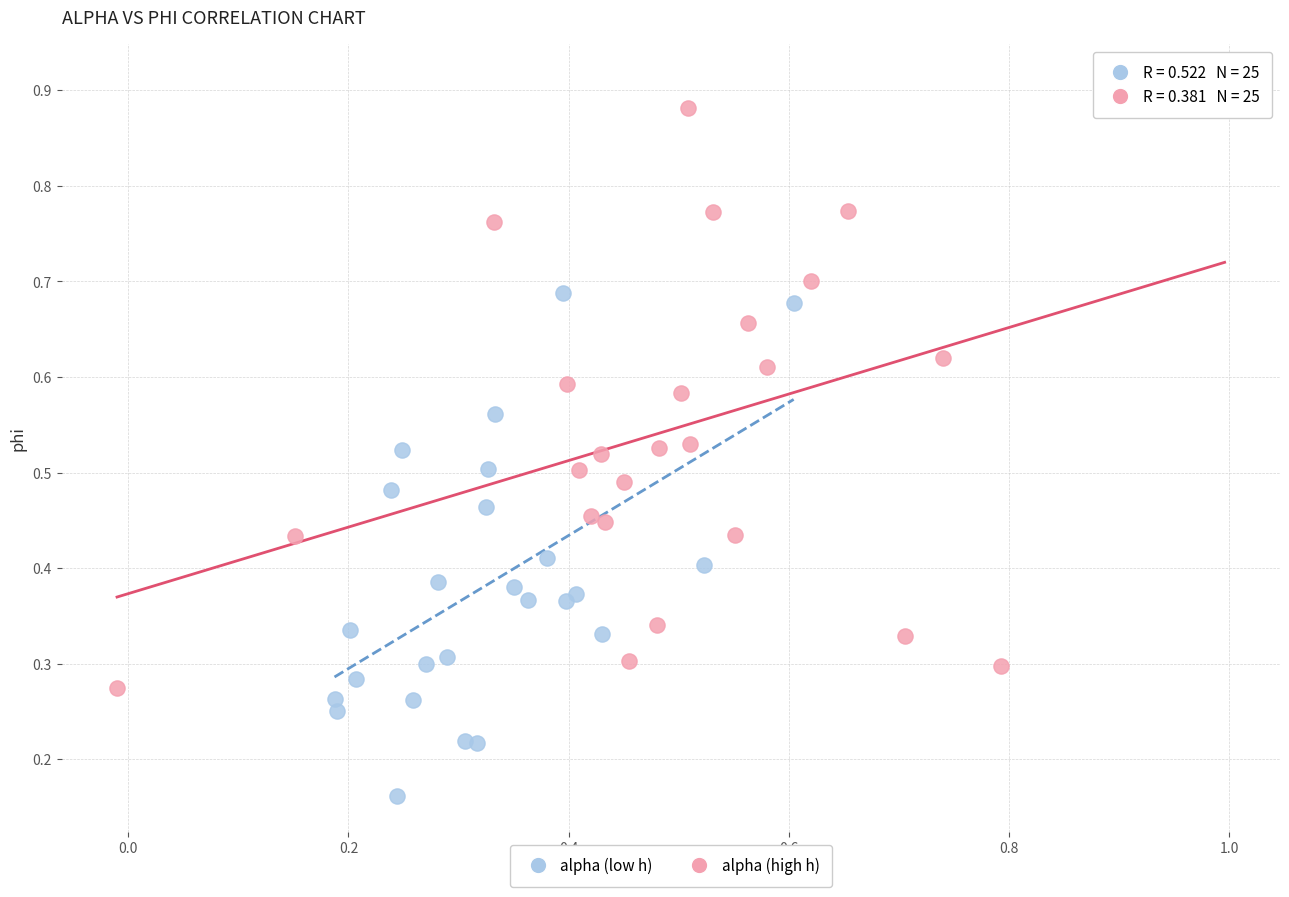

Which series reaches the maximum Y coordinate?

alpha (high h)